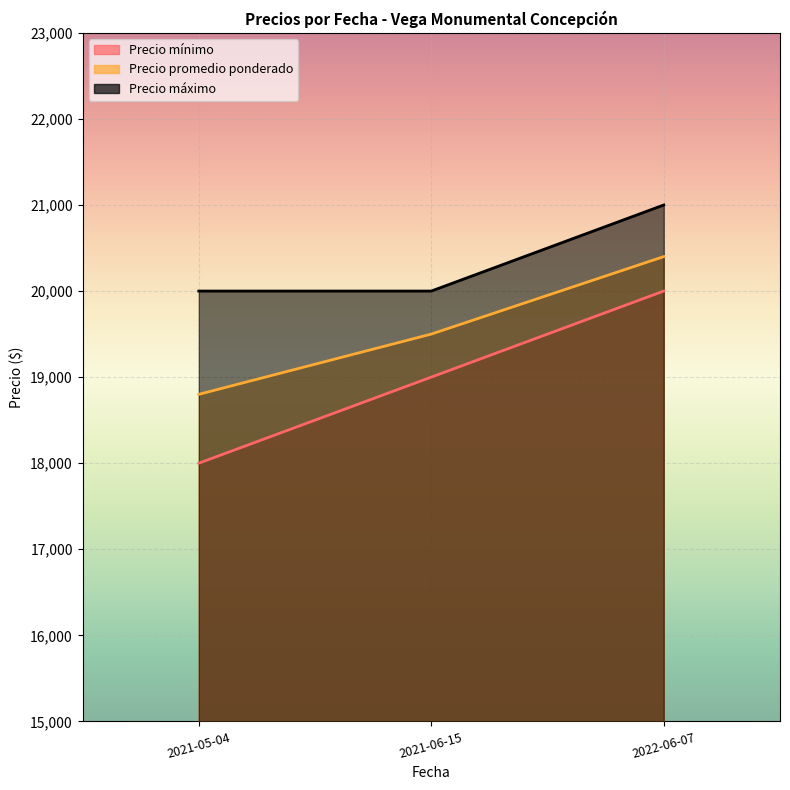

What is the average value of the Precio promedio ponderado series?

19567